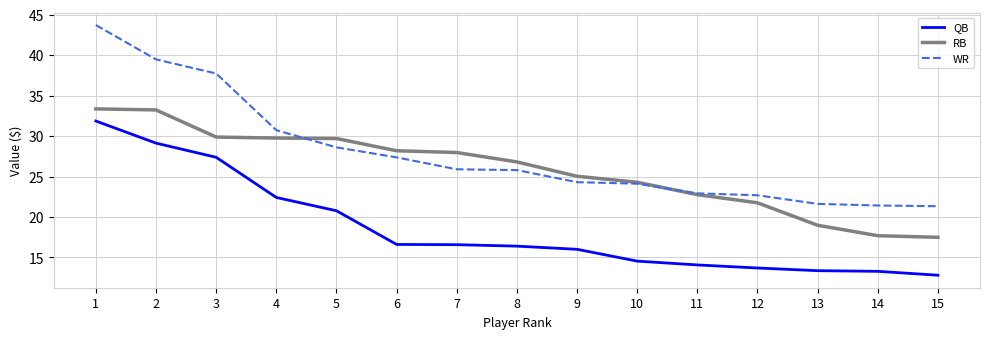

At which label is RB closest to 25?

9